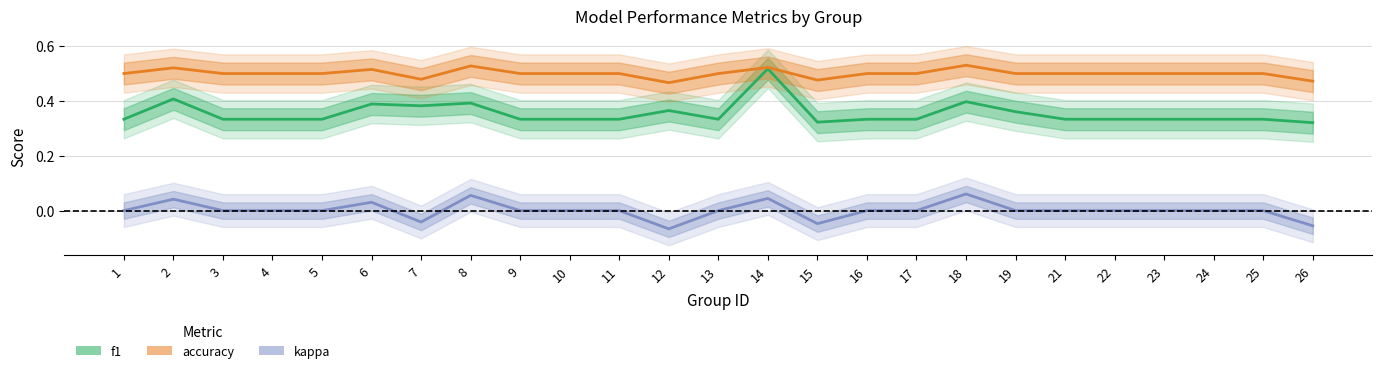

Count the accuracy values in the range 0 to 1.

25